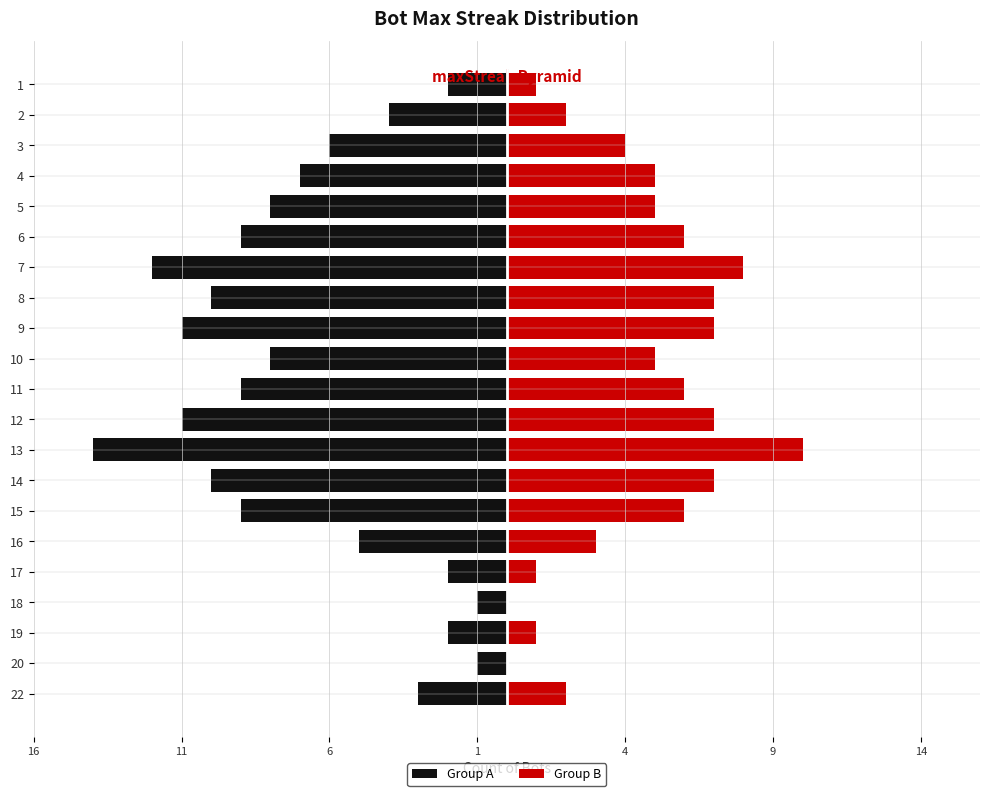

What are all the series names shown in the legend?

Group A, Group B